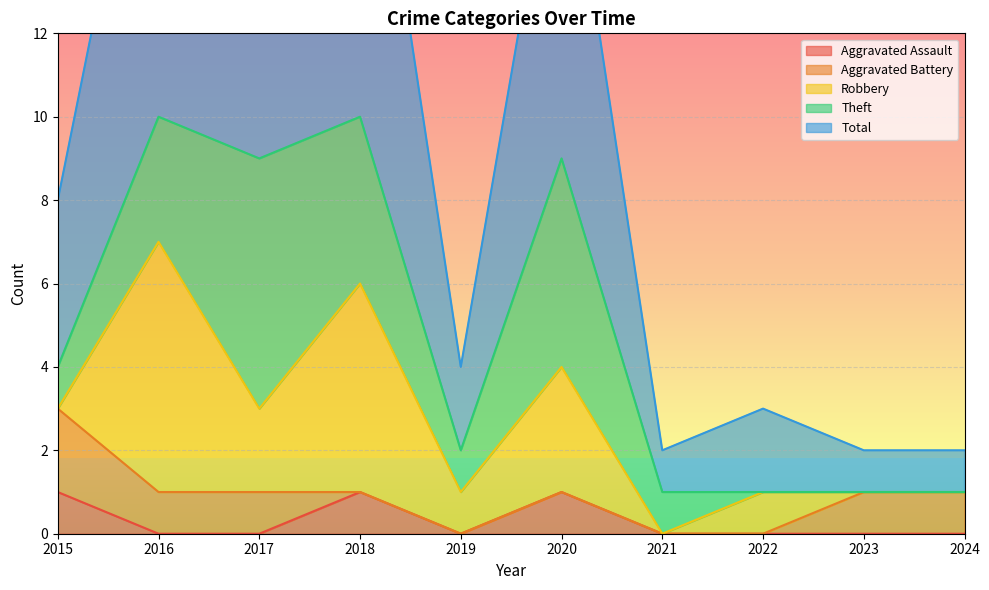

True or false: Total and Robbery intersect in this chart.

False